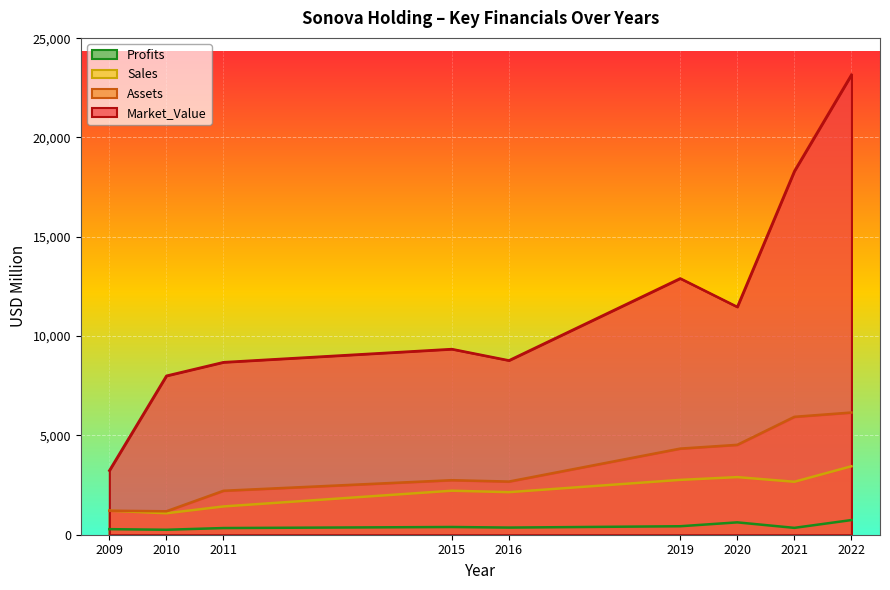

True or false: Market_Value has a value of 38231.3 at 2022.

False